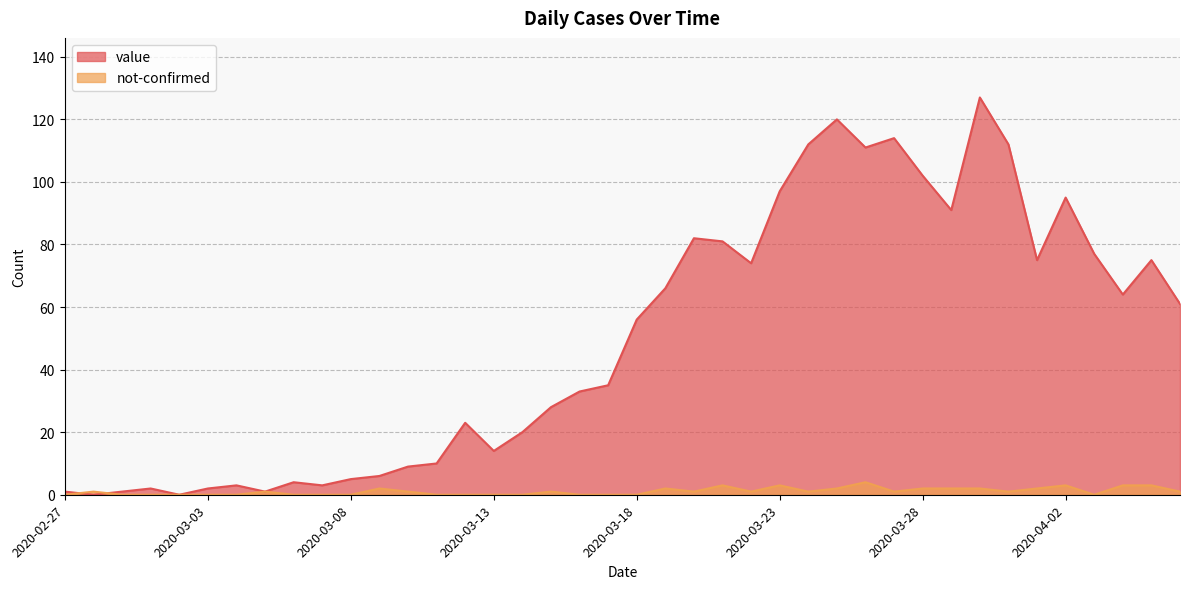

Read the not-confirmed value at 2020-04-06.

1